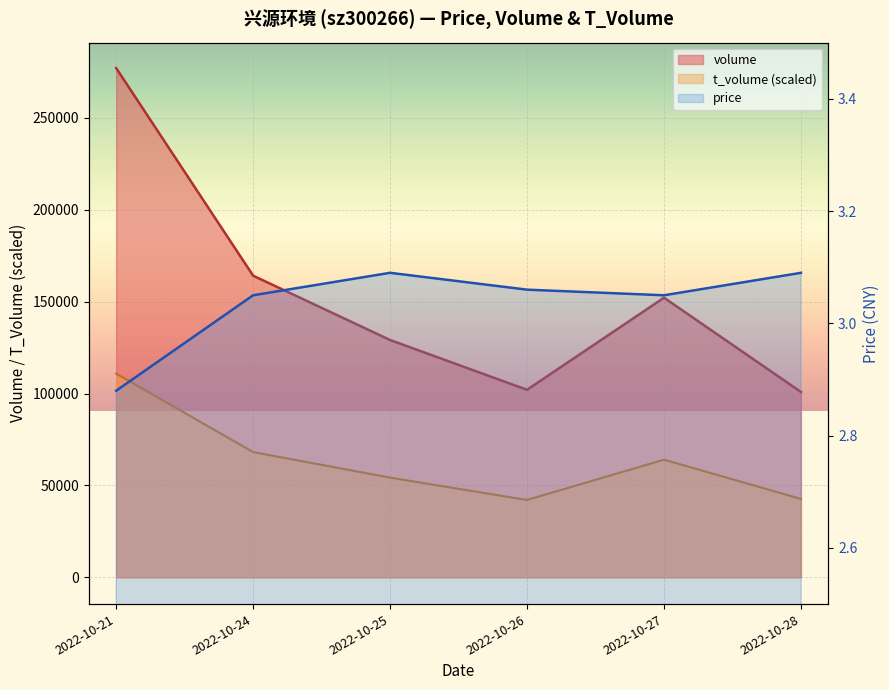

Where does the volume series first go above 152141?

2022-10-21